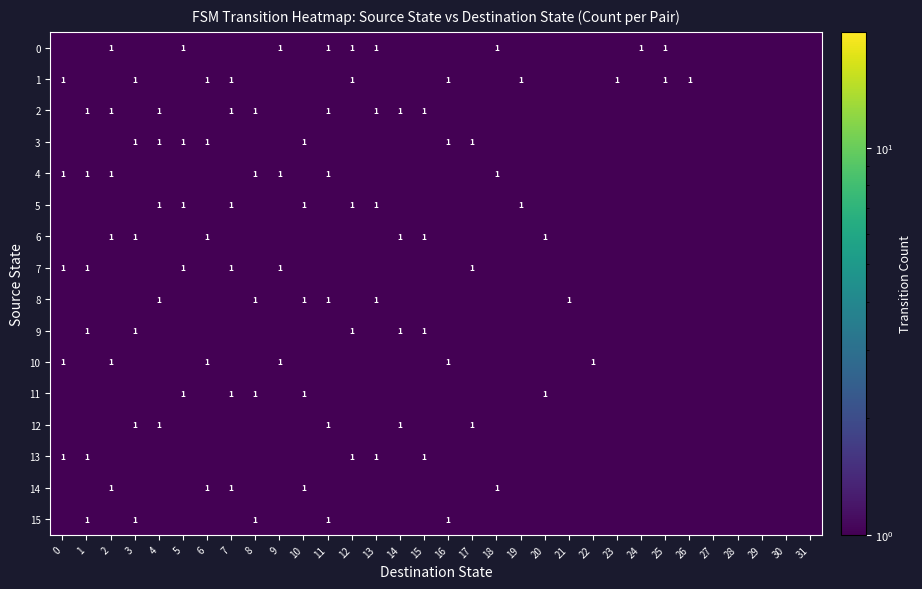

At which category is the sum across all series the highest?

1